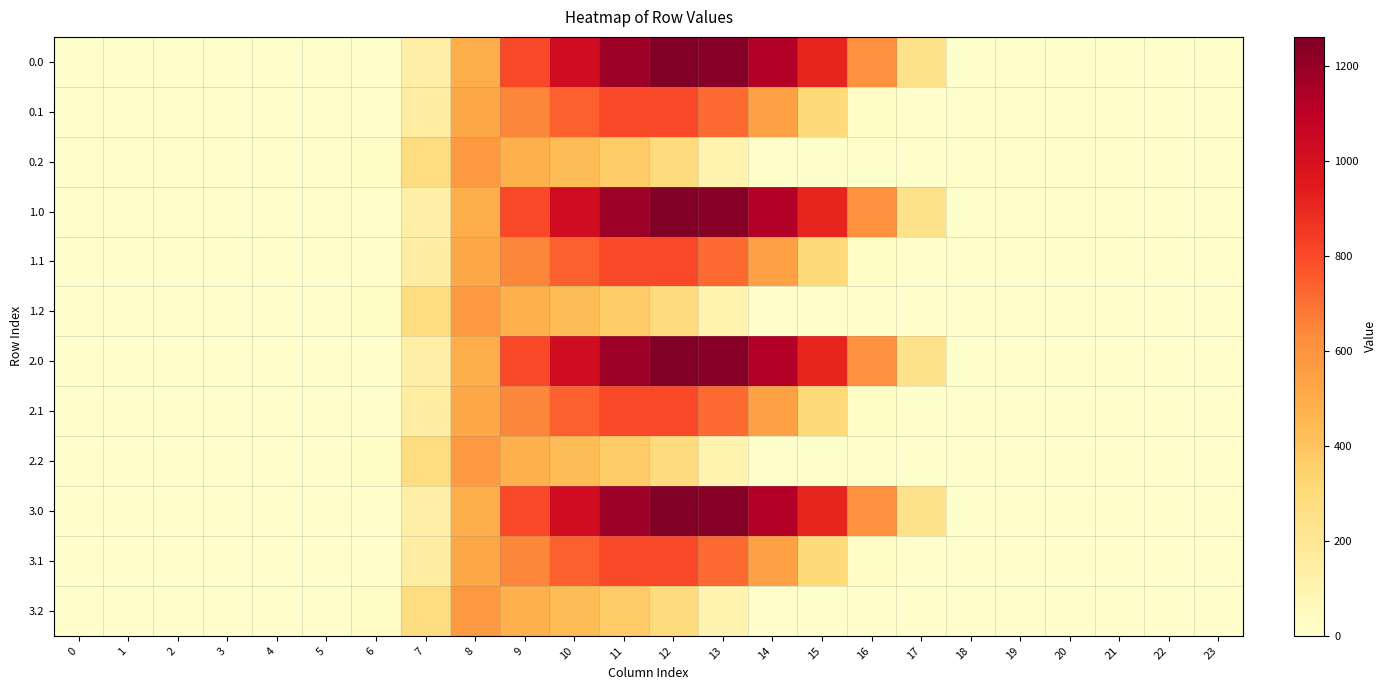

Which label corresponds to the largest value in the chart?

12